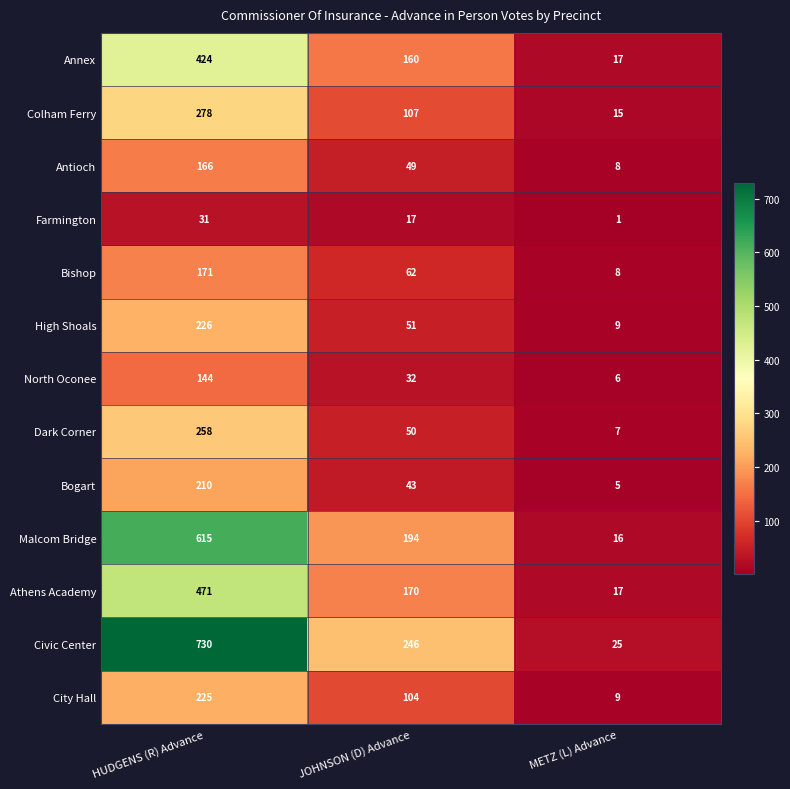

Is it true that Farmington equals 2 at METZ (L) Advance?

False